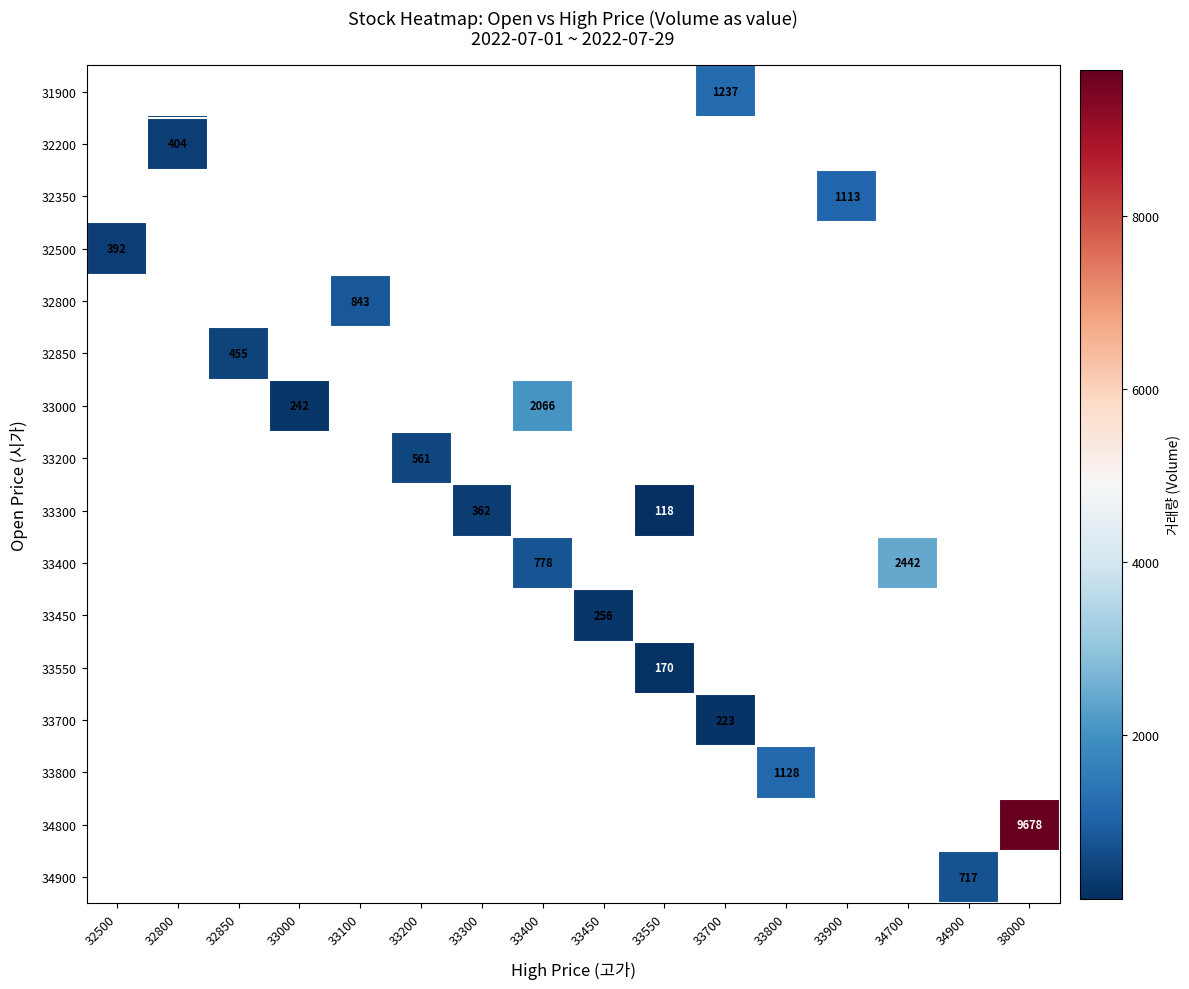

Count the number of data series in this chart.

16